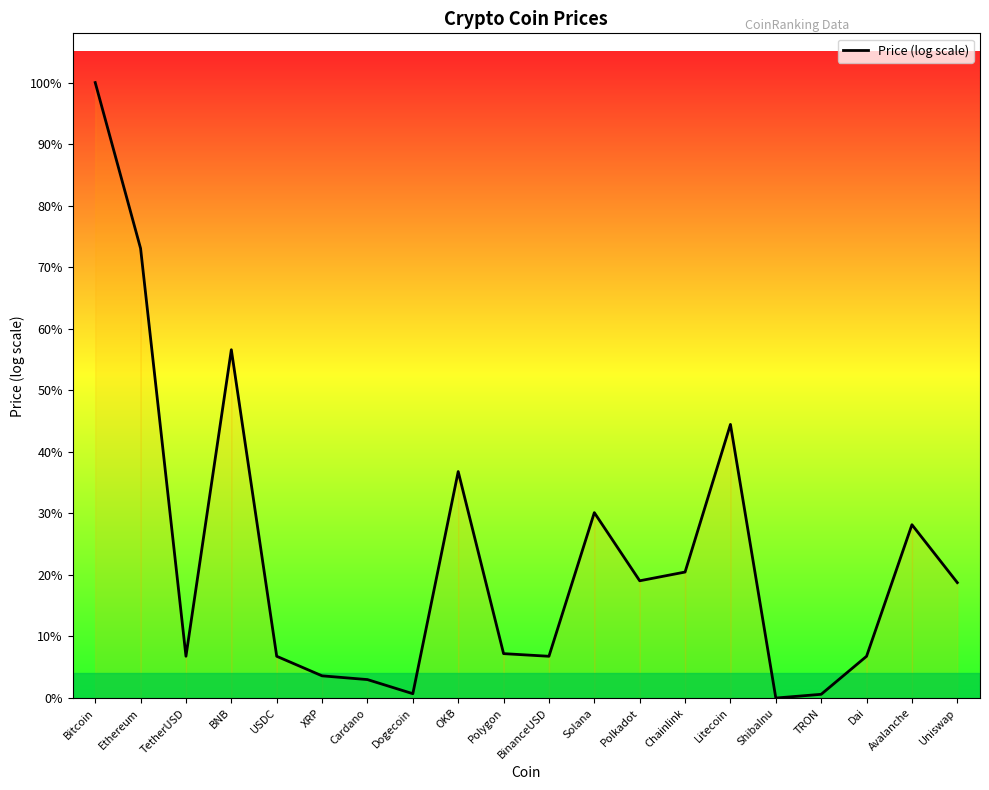

Does the chart display data point markers on the line(s)?

No